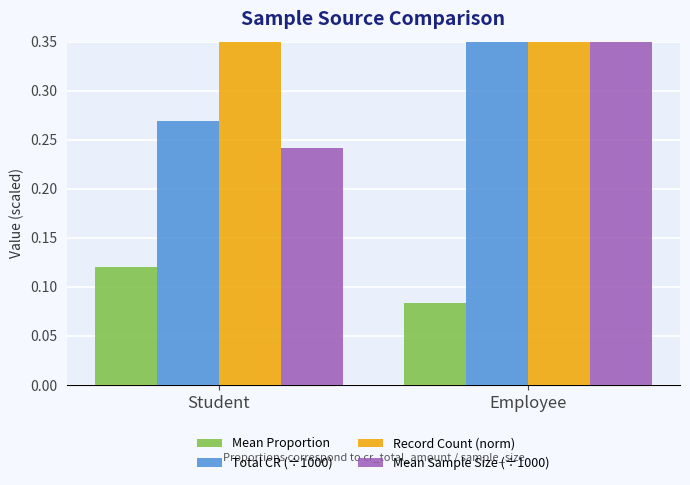

Reading left to right, extract all data points from this chart.

Mean Proportion: 0.1	0.1
Total CR (÷1000): 0.3	0.9
Record Count (norm): 1.0	1.0
Mean Sample Size (÷1000): 0.2	0.4